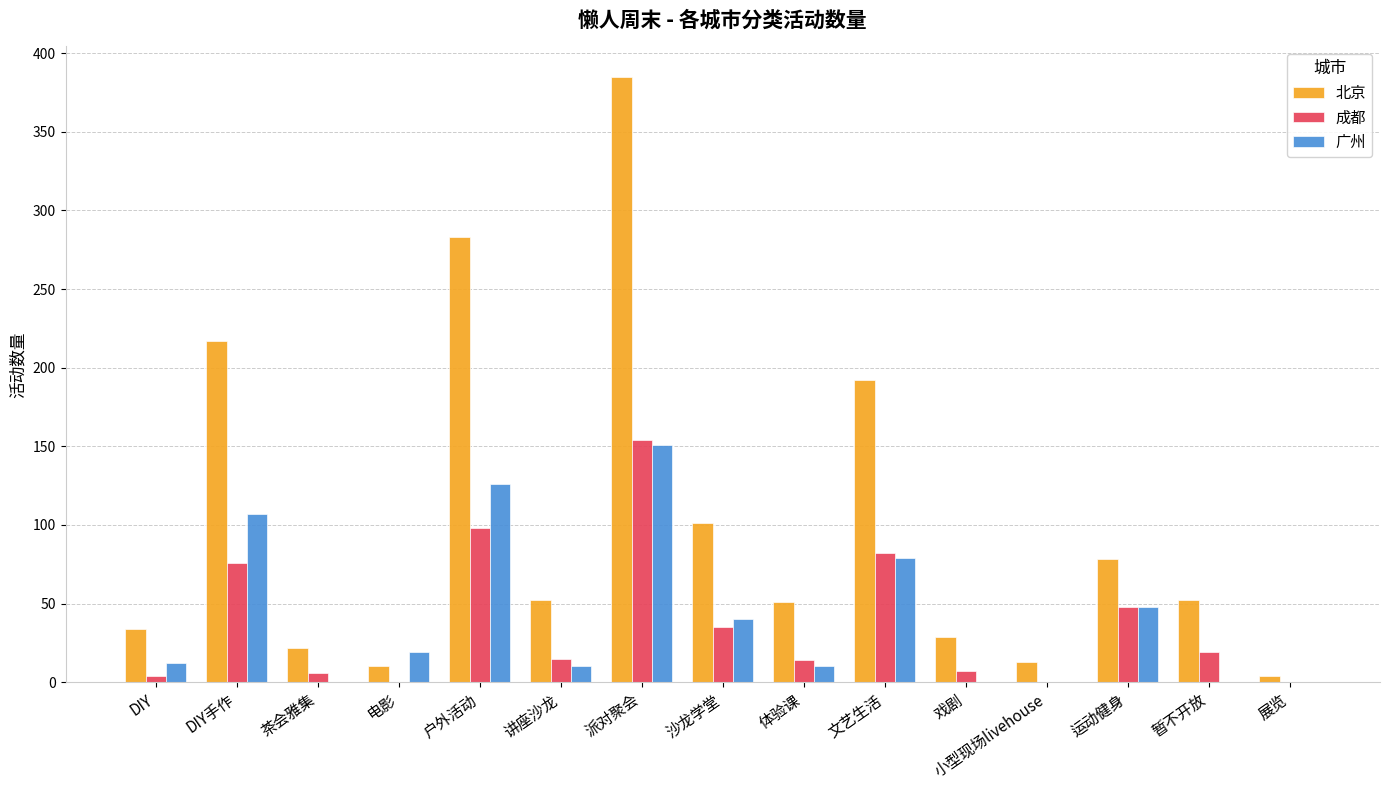

What is the sum of the 北京 values at 电影 and 户外活动?

293